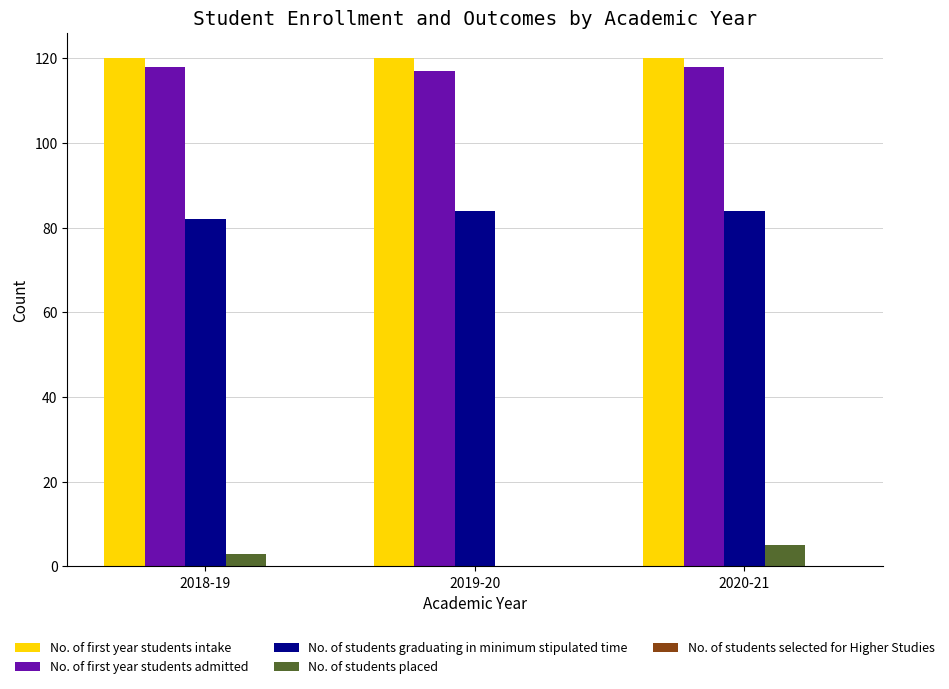

What is the greatest value displayed?

120